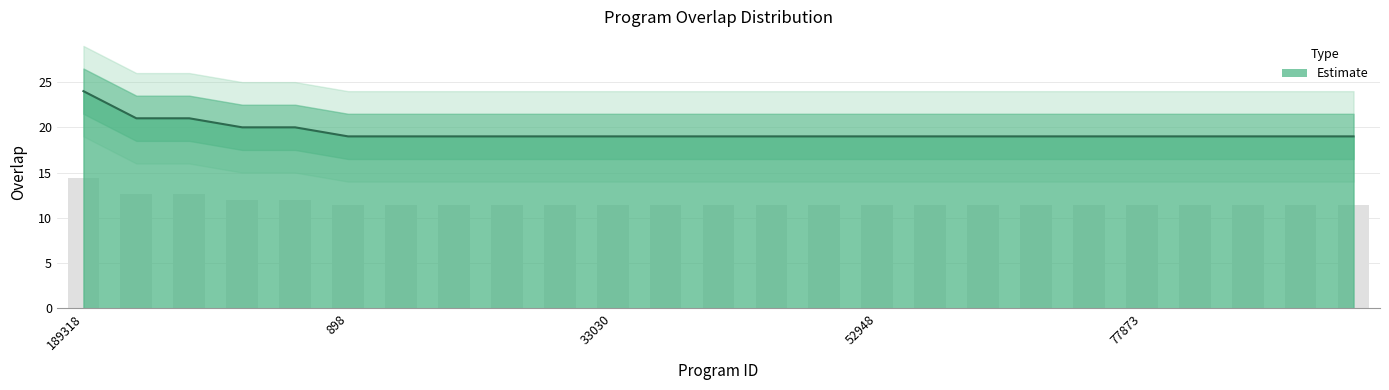

What is the sum of the values at 52948 and 53871?

38